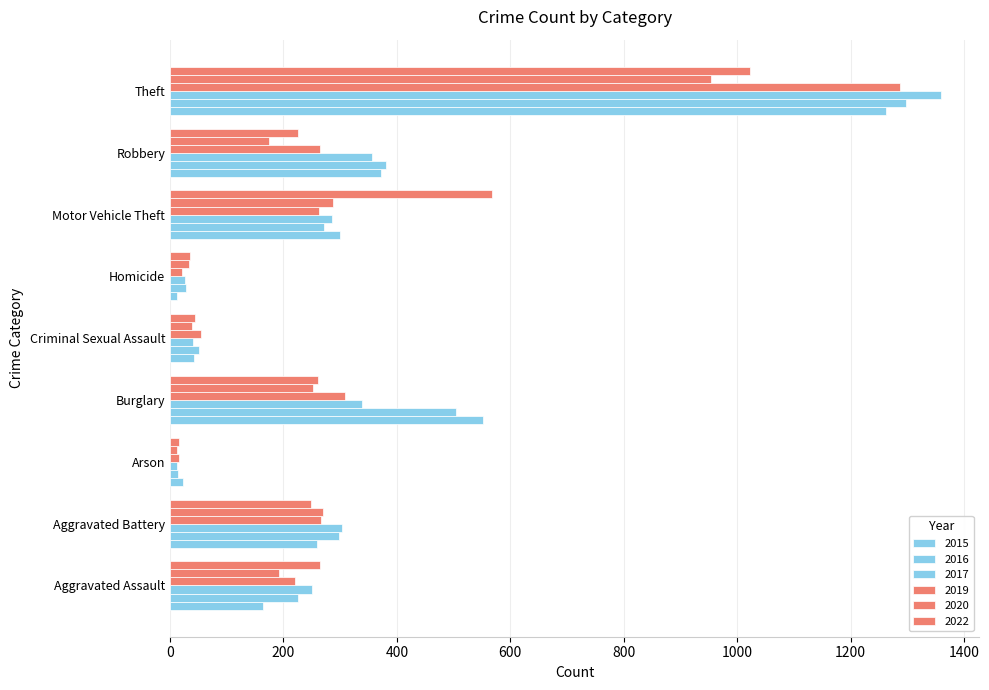

Count the number of categories in the chart.

9